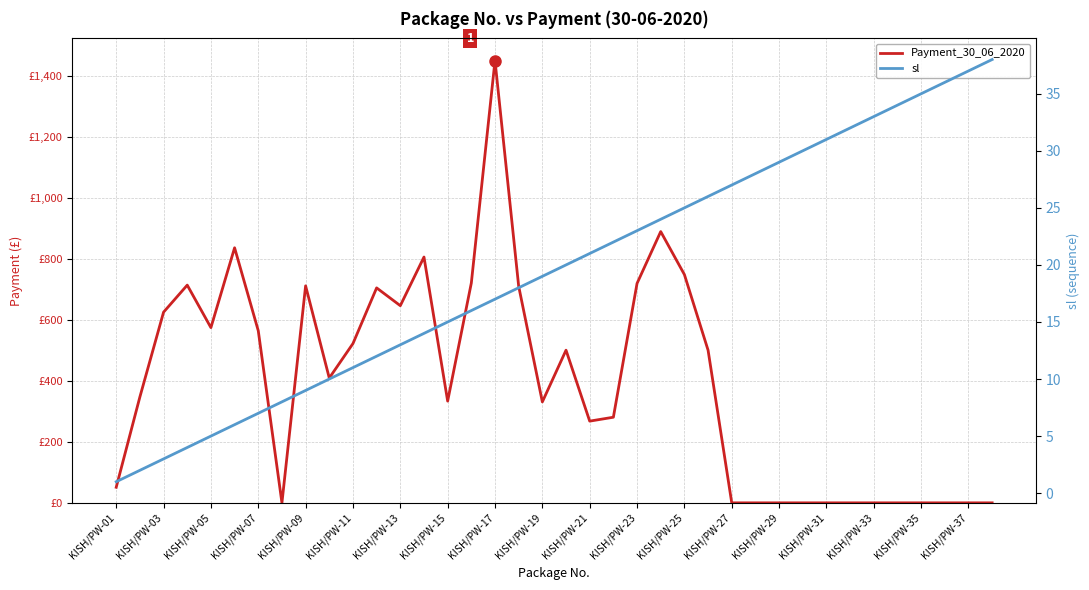

List the series in order of their peak value, highest first.

Payment_30_06_2020, sl